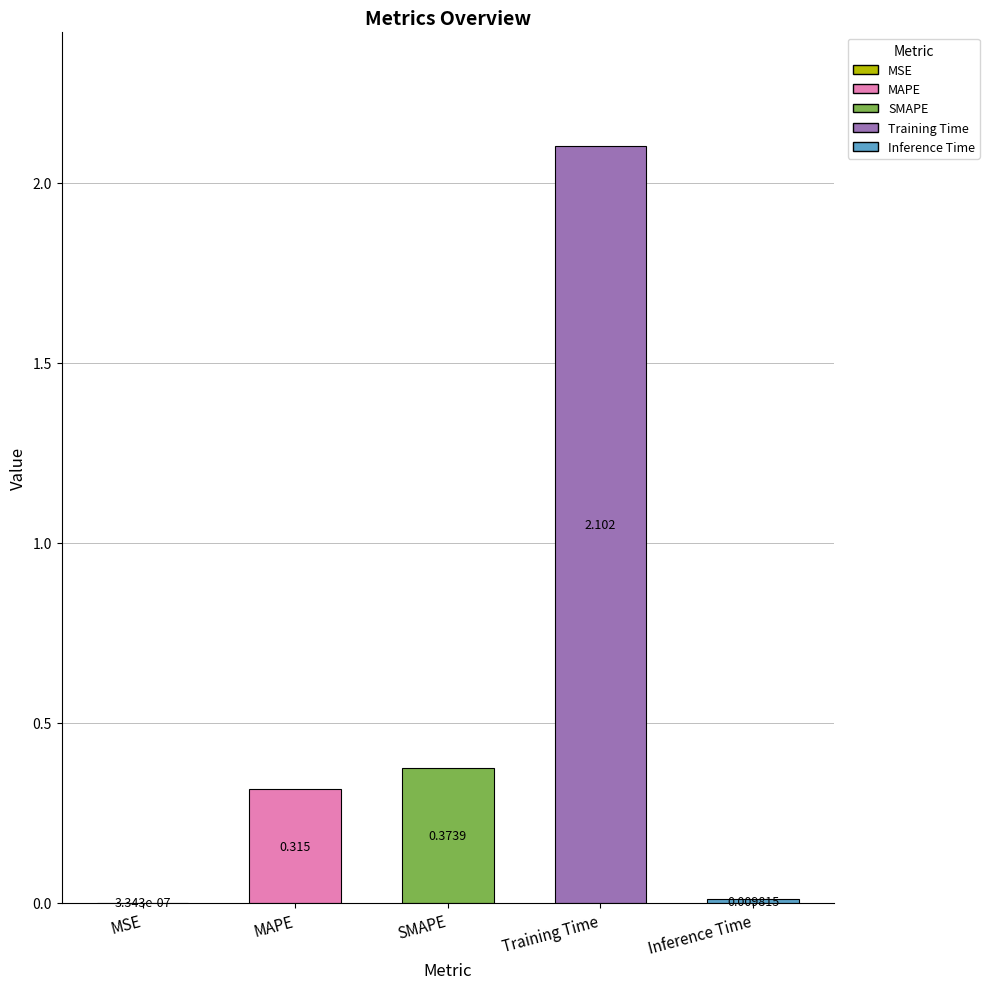

Where is the data nearest to the value 1?

SMAPE